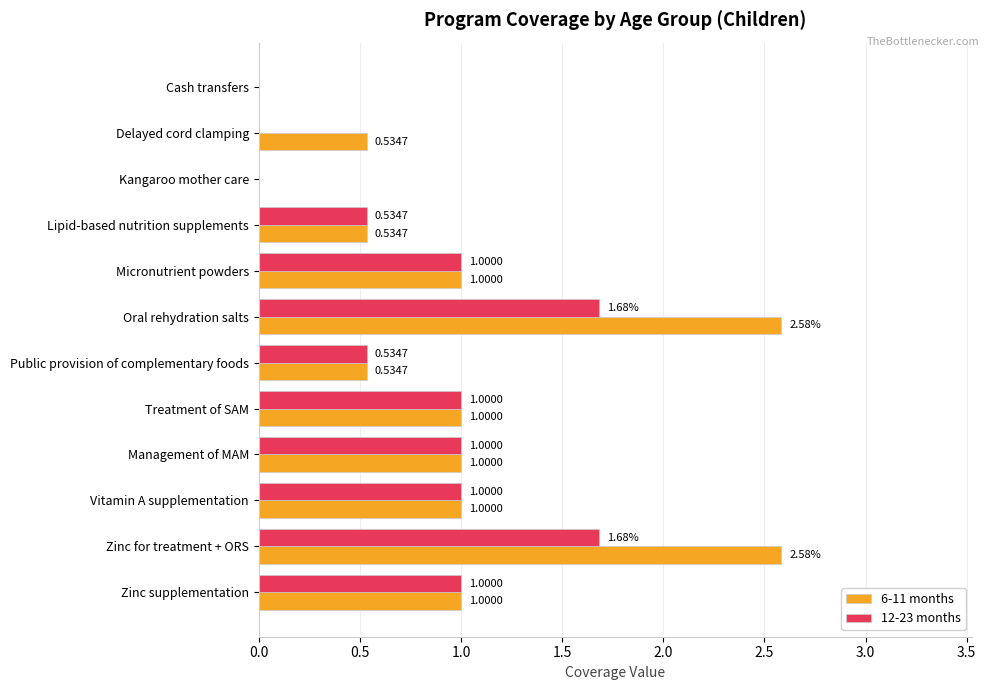

How many categories are shown in the chart?

12